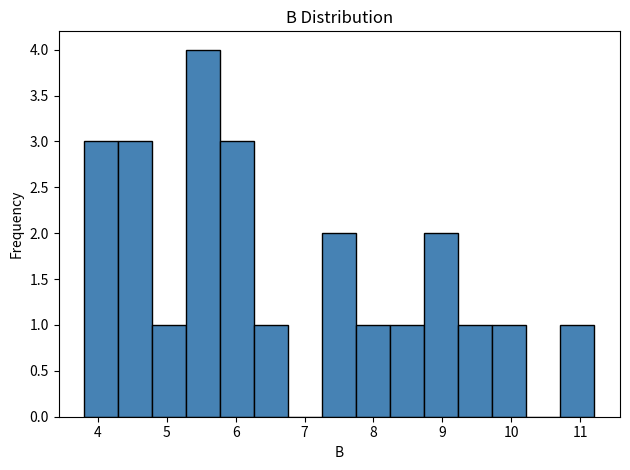

How tall is the bar that spans 9.2 to 9.7 on the x-axis? Neither the bar edges nor the heights are printed on the chart, so give them approximately, as read against the axes.

1